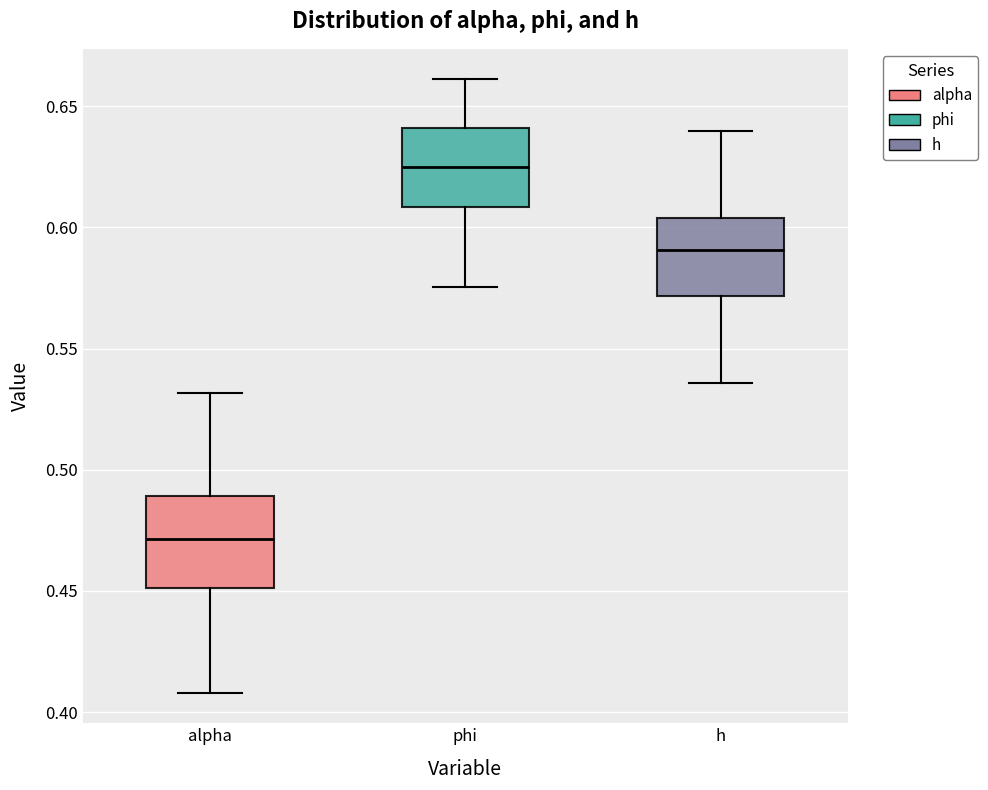

Comparing the boxes themselves (not the whiskers), which one is the tallest?

alpha